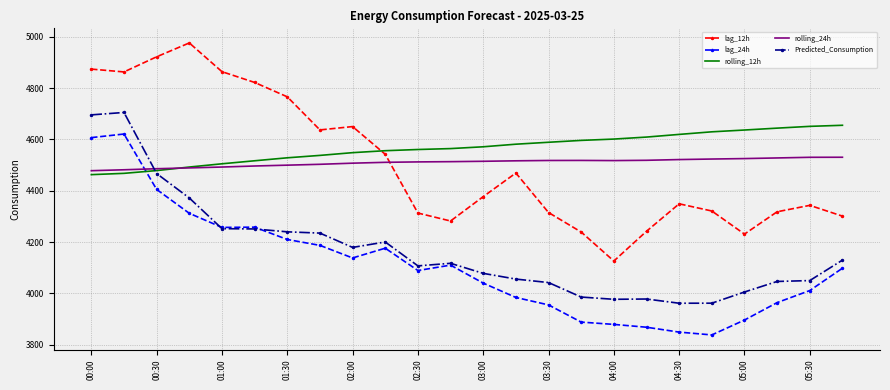

True or false: lag_12h and rolling_12h intersect in this chart.

True